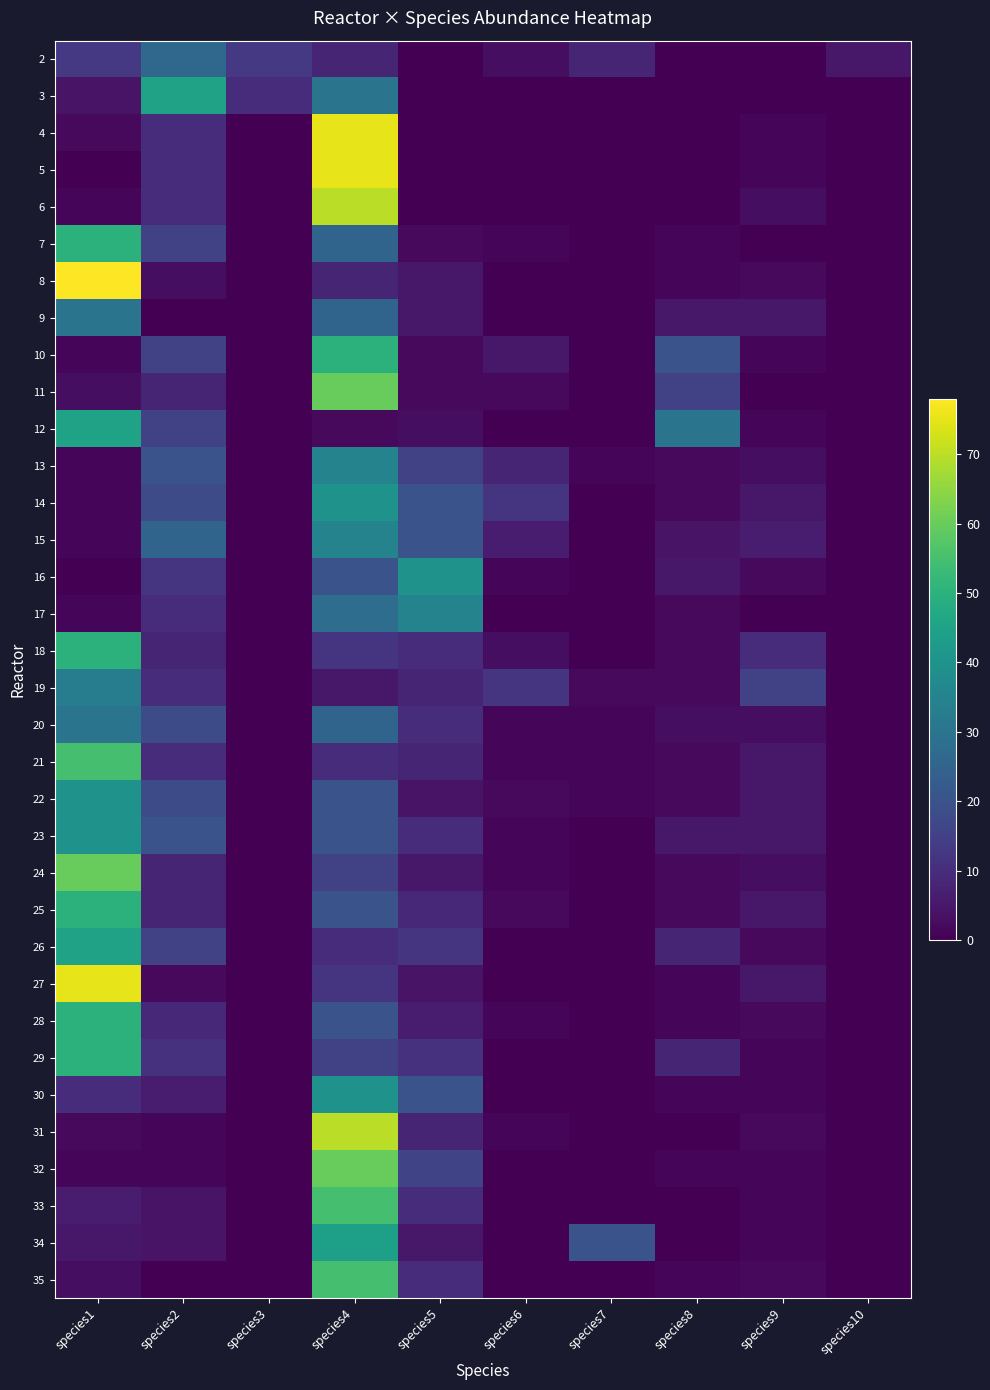

What is the difference between the highest and lowest values at species2?

45